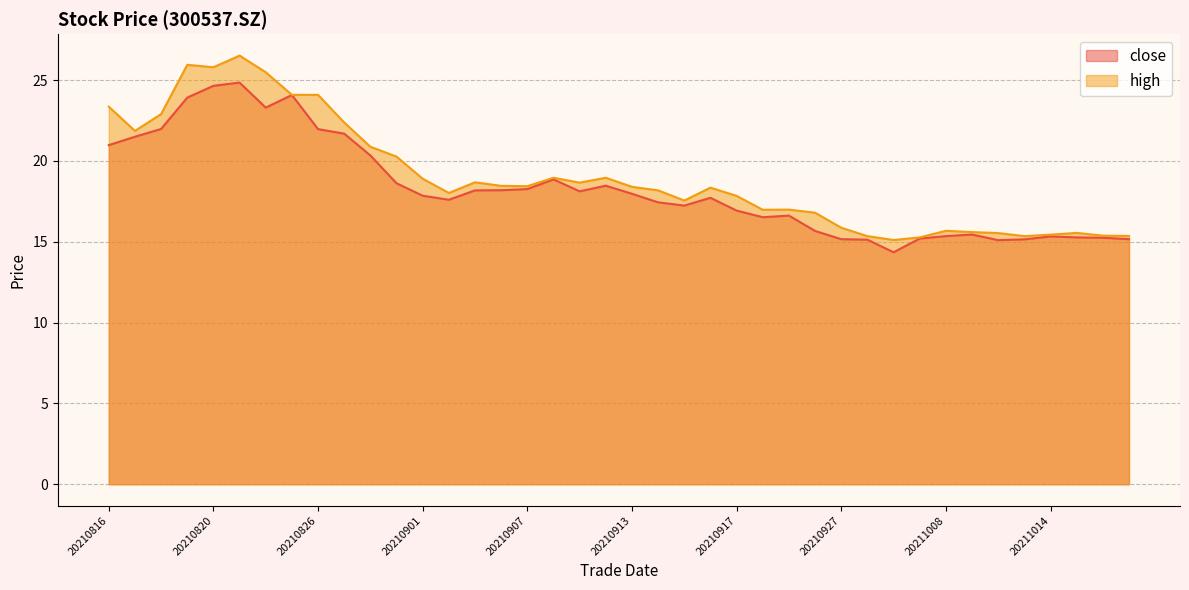

What is the approximate value of high at 20211008?

15.7